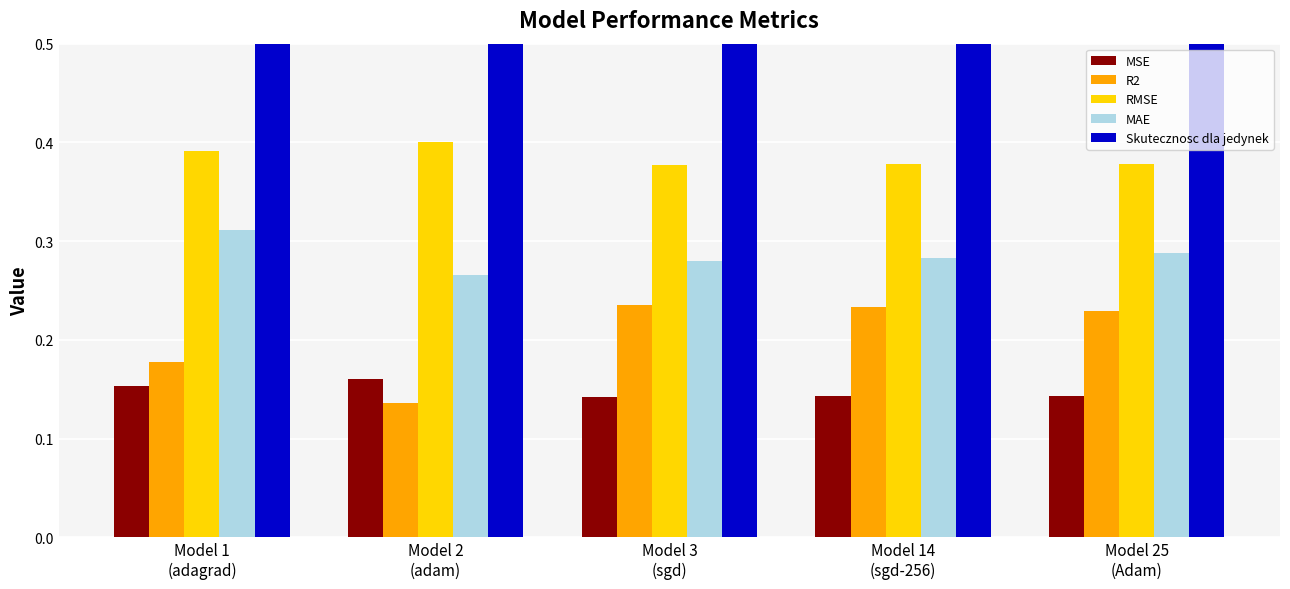

What is the label of the 4th bar from the left?

Model 14
(sgd-256)